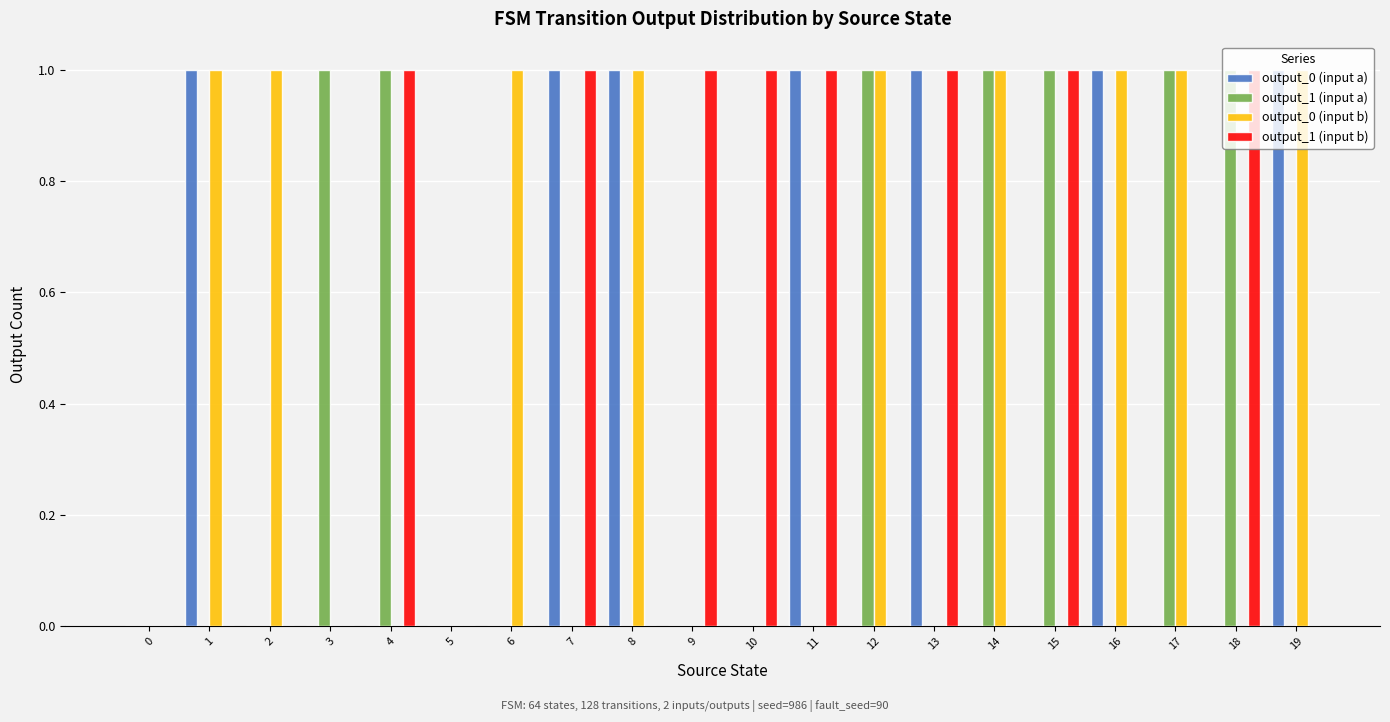

Is it true that output_1 (input a) equals -1 at 11?

False